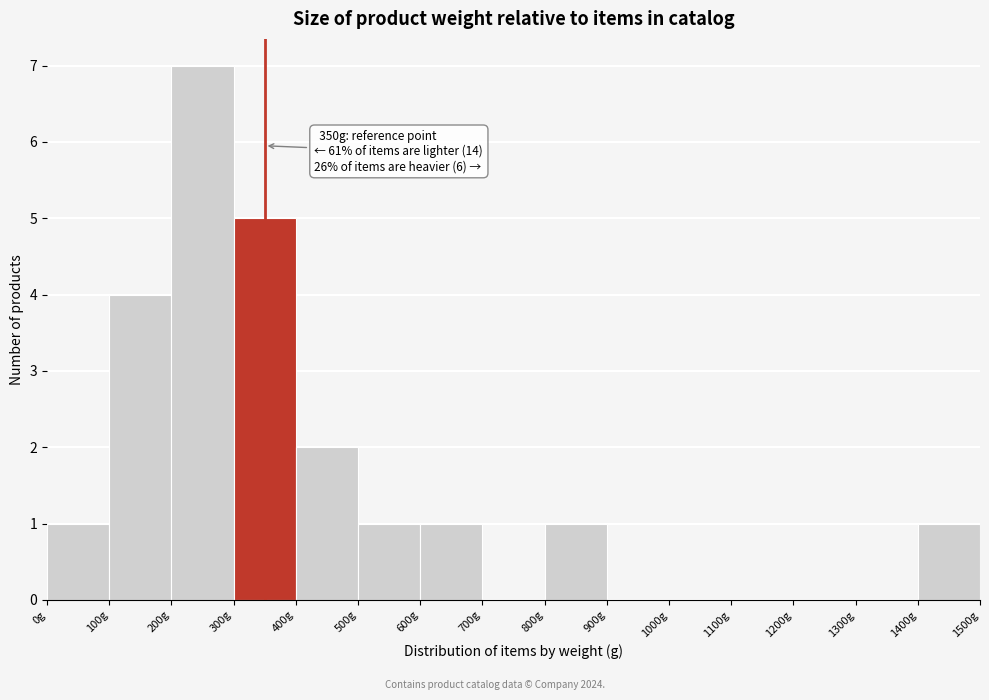

Over which range of the x-axis is the bar tallest?

200 to 300